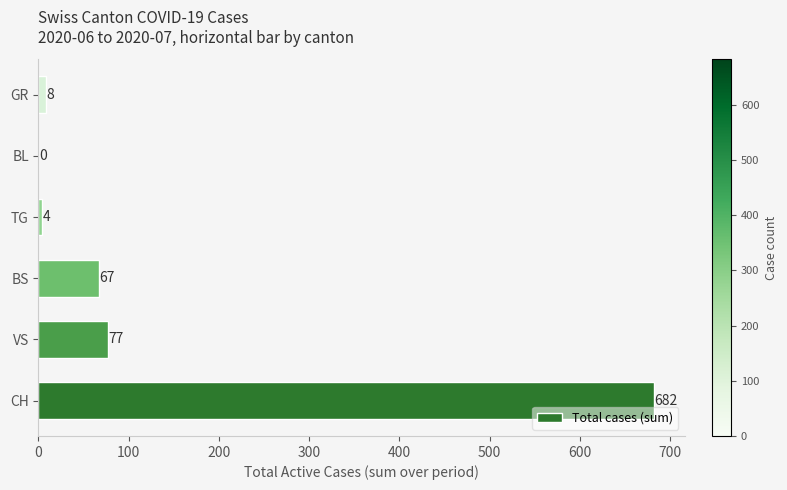

What is the sum of all values?

838